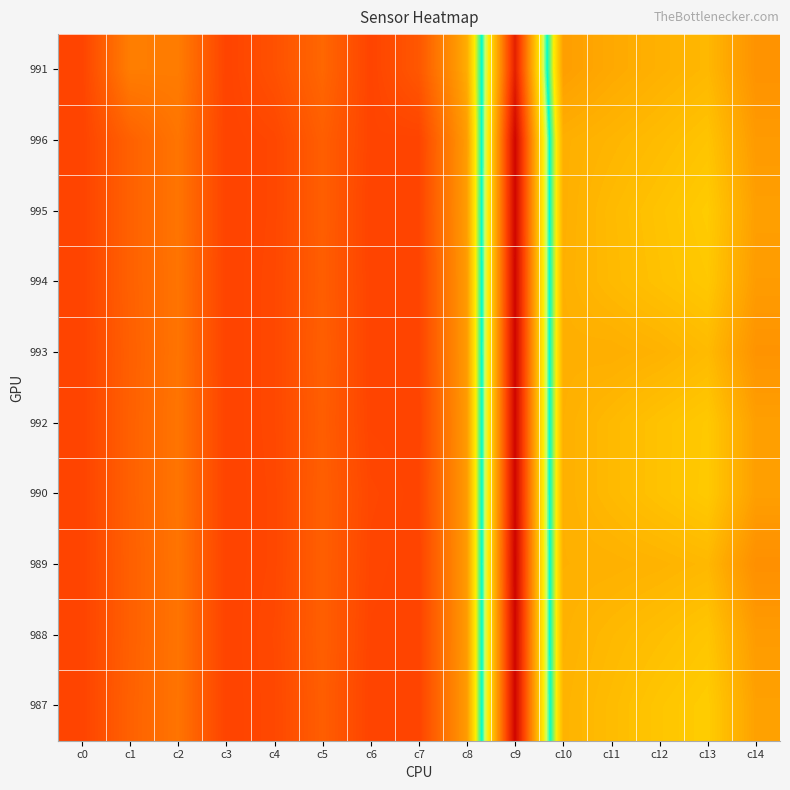

Reading left to right, list all the values displayed in this chart.

991: c0=1022	c1=933	c2=935	c3=1023	c4=1002	c5=968	c6=1022	c7=992	c8=868	c9=418	c10=885	c11=873	c12=864	c13=856	c14=900
996: c0=1023	c1=977	c2=947	c3=1023	c4=1017	c5=981	c6=1021	c7=1022	c8=886	c9=380	c10=866	c11=859	c12=851	c13=842	c14=890
995: c0=1023	c1=977	c2=947	c3=1023	c4=1017	c5=981	c6=1023	c7=1021	c8=885	c9=380	c10=866	c11=853	c12=843	c13=833	c14=884
994: c0=1023	c1=977	c2=948	c3=1023	c4=1016	c5=982	c6=1022	c7=1022	c8=887	c9=379	c10=865	c11=854	c12=845	c13=837	c14=888
993: c0=1023	c1=979	c2=948	c3=1023	c4=1016	c5=980	c6=1022	c7=1022	c8=887	c9=378	c10=866	c11=867	c12=862	c13=853	c14=899
992: c0=1023	c1=978	c2=947	c3=1023	c4=1016	c5=982	c6=1021	c7=1023	c8=888	c9=379	c10=865	c11=854	c12=844	c13=836	c14=884
990: c0=1023	c1=978	c2=947	c3=1023	c4=1017	c5=980	c6=1017	c7=1022	c8=888	c9=379	c10=865	c11=854	c12=844	c13=835	c14=884
989: c0=1023	c1=979	c2=948	c3=1023	c4=1017	c5=980	c6=1019	c7=1023	c8=888	c9=376	c10=865	c11=864	c12=861	c13=856	c14=905
988: c0=1023	c1=979	c2=948	c3=1023	c4=1015	c5=980	c6=1021	c7=1023	c8=888	c9=379	c10=863	c11=855	c12=848	c13=840	c14=889
987: c0=1023	c1=977	c2=948	c3=1023	c4=1016	c5=982	c6=1023	c7=1023	c8=887	c9=379	c10=861	c11=851	c12=840	c13=832	c14=882